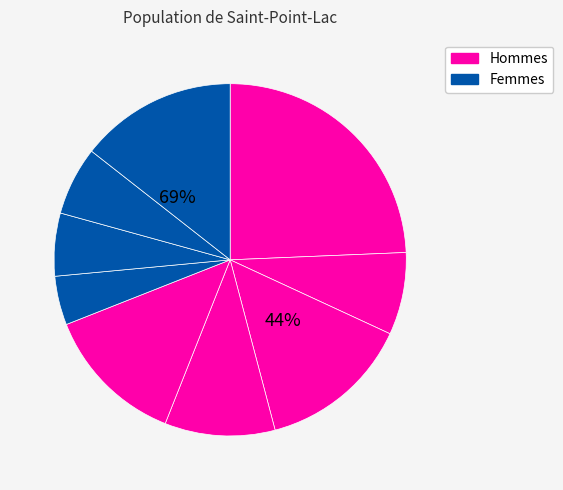

Is it true that 3 is 1% of the pie?

False